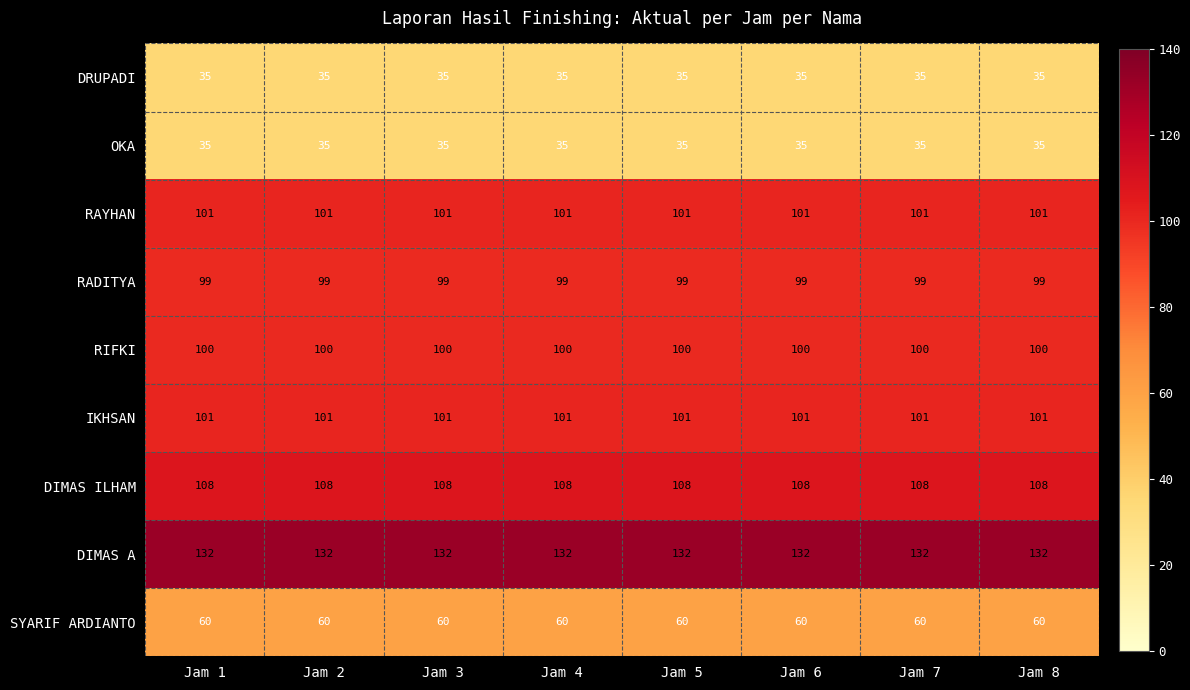

What is the lowest value of the RIFKI series?

100